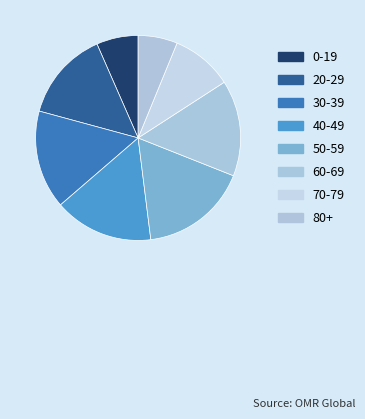

Which slice is the largest?

50-59